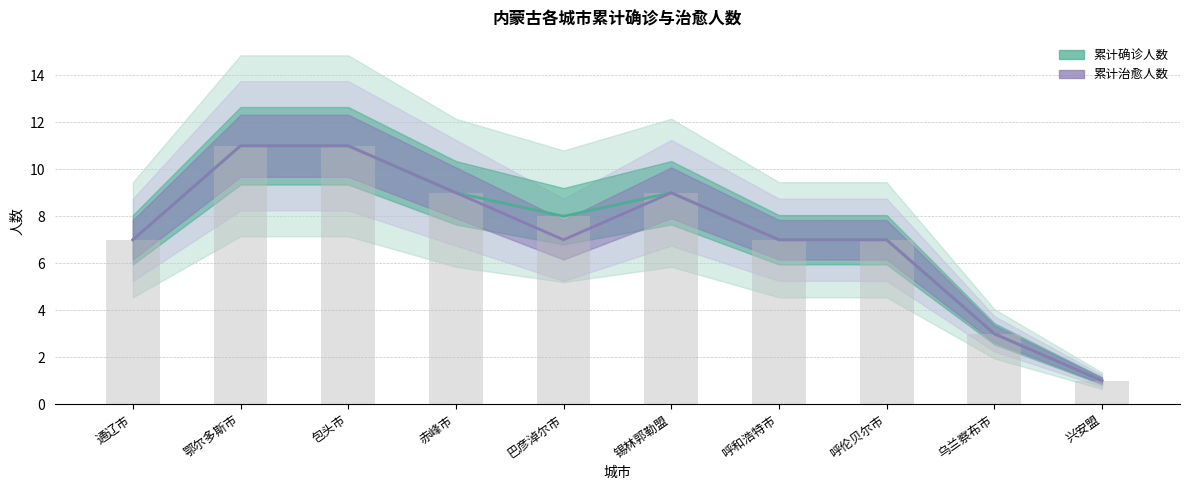

Which series changed the most between 通辽市 and 呼和浩特市?

累计确诊人数